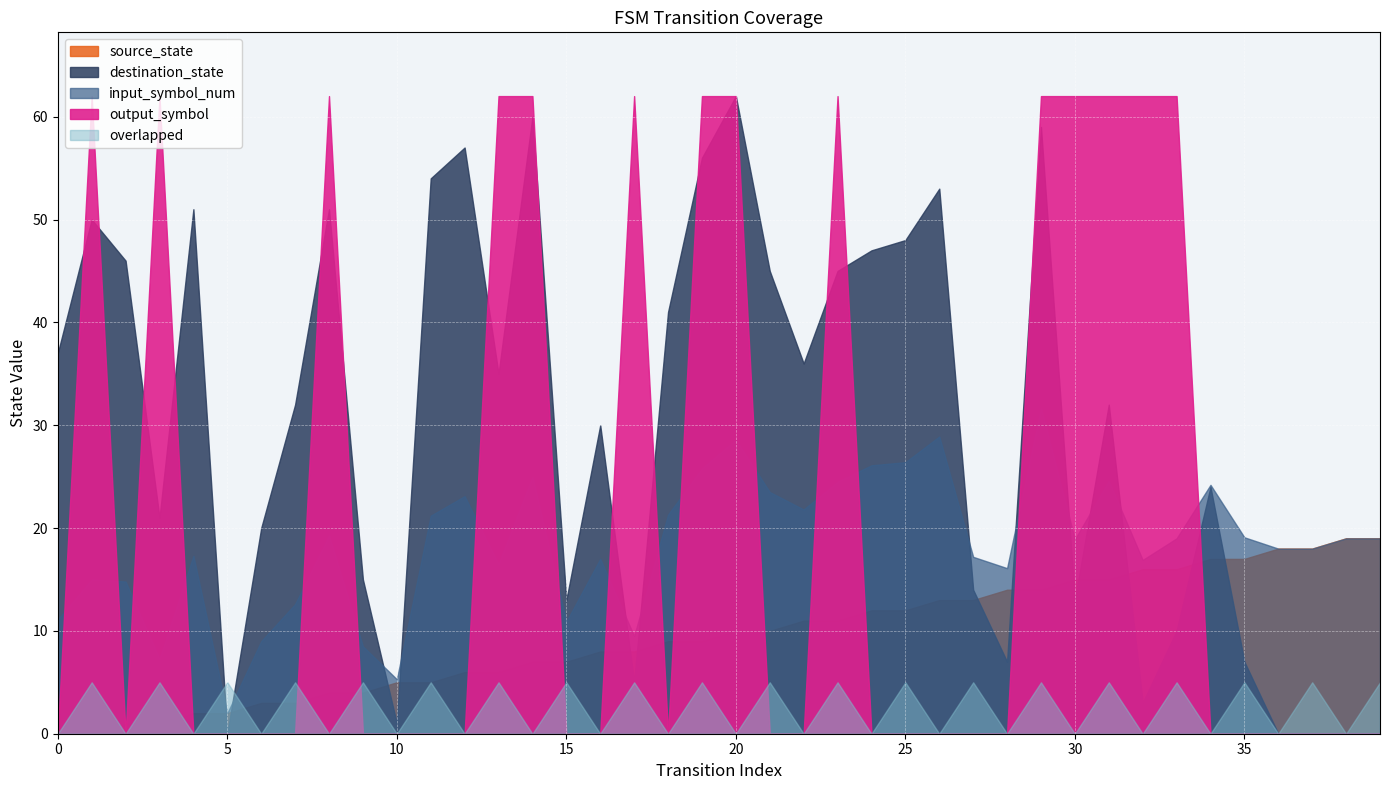

Where is the first local minimum for destination_state?

3